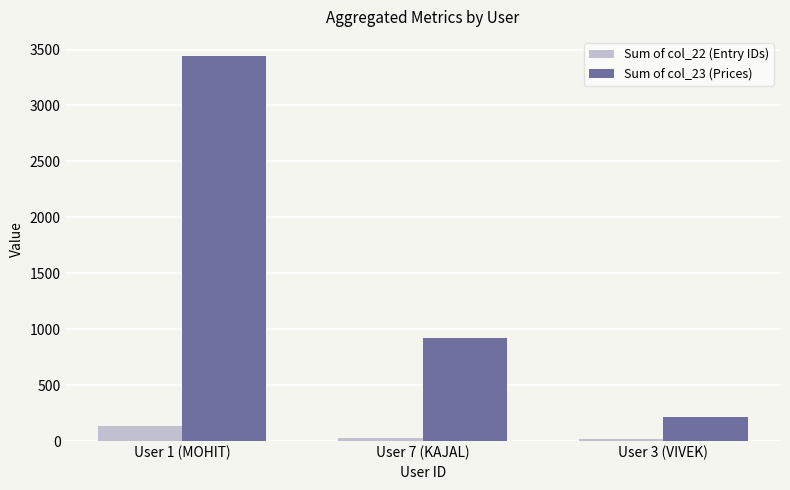

Which series has the largest range (max minus min)?

Sum of col_23 (Prices)